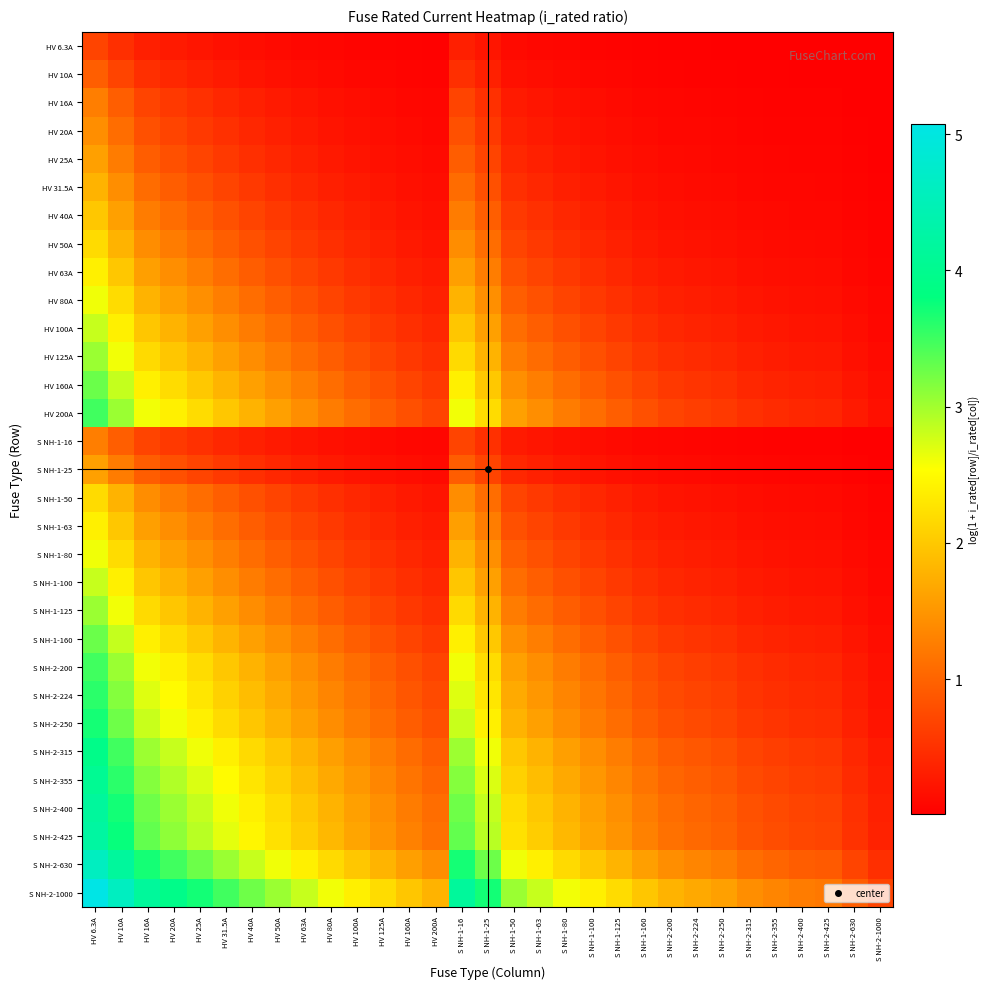

What is the maximum value shown in the chart?

5.1